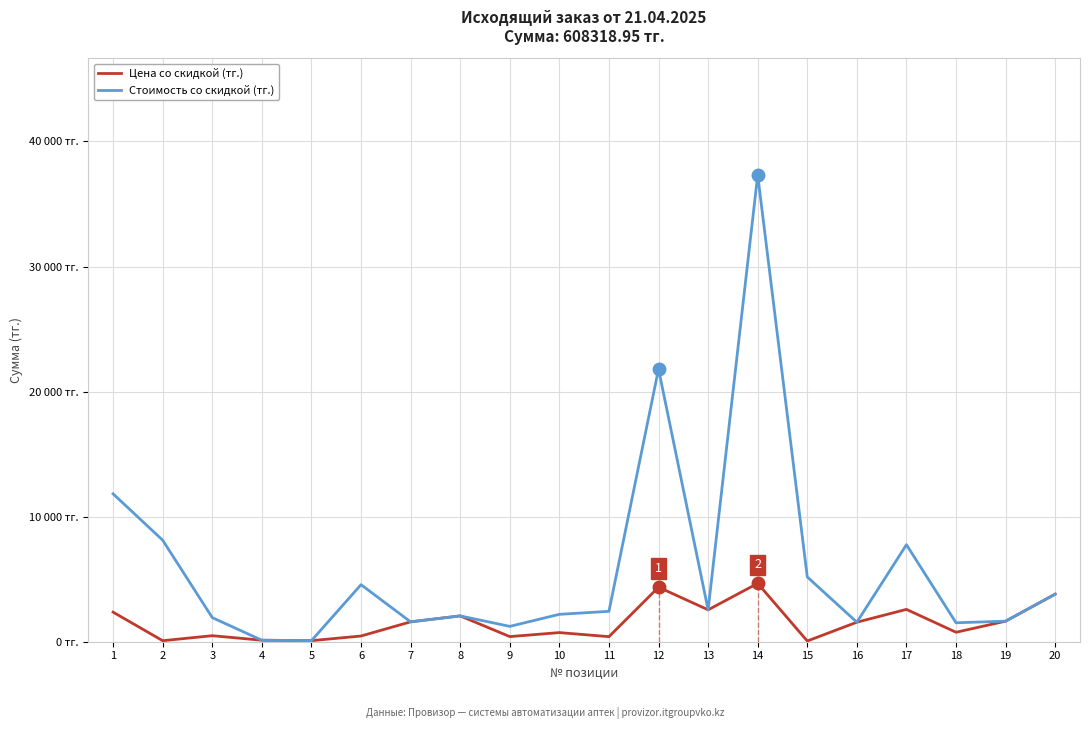

True or false: Цена со скидкой (тг.) and Стоимость со скидкой (тг.) intersect in this chart.

False